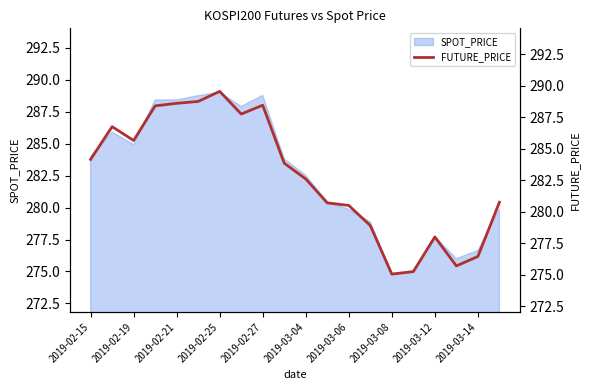

The value of SPOT_PRICE at 2019-03-08 is 274.8. True or false?

True